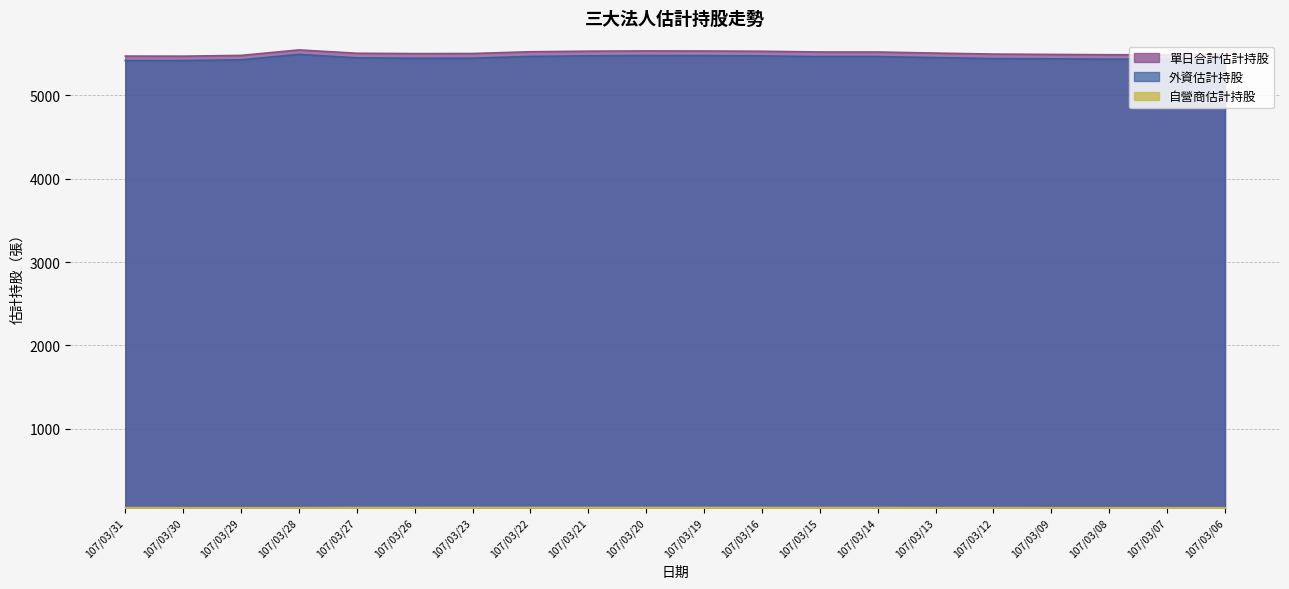

True or false: 單日合計估計持股 has a value of 5532 at 107/03/21.

True